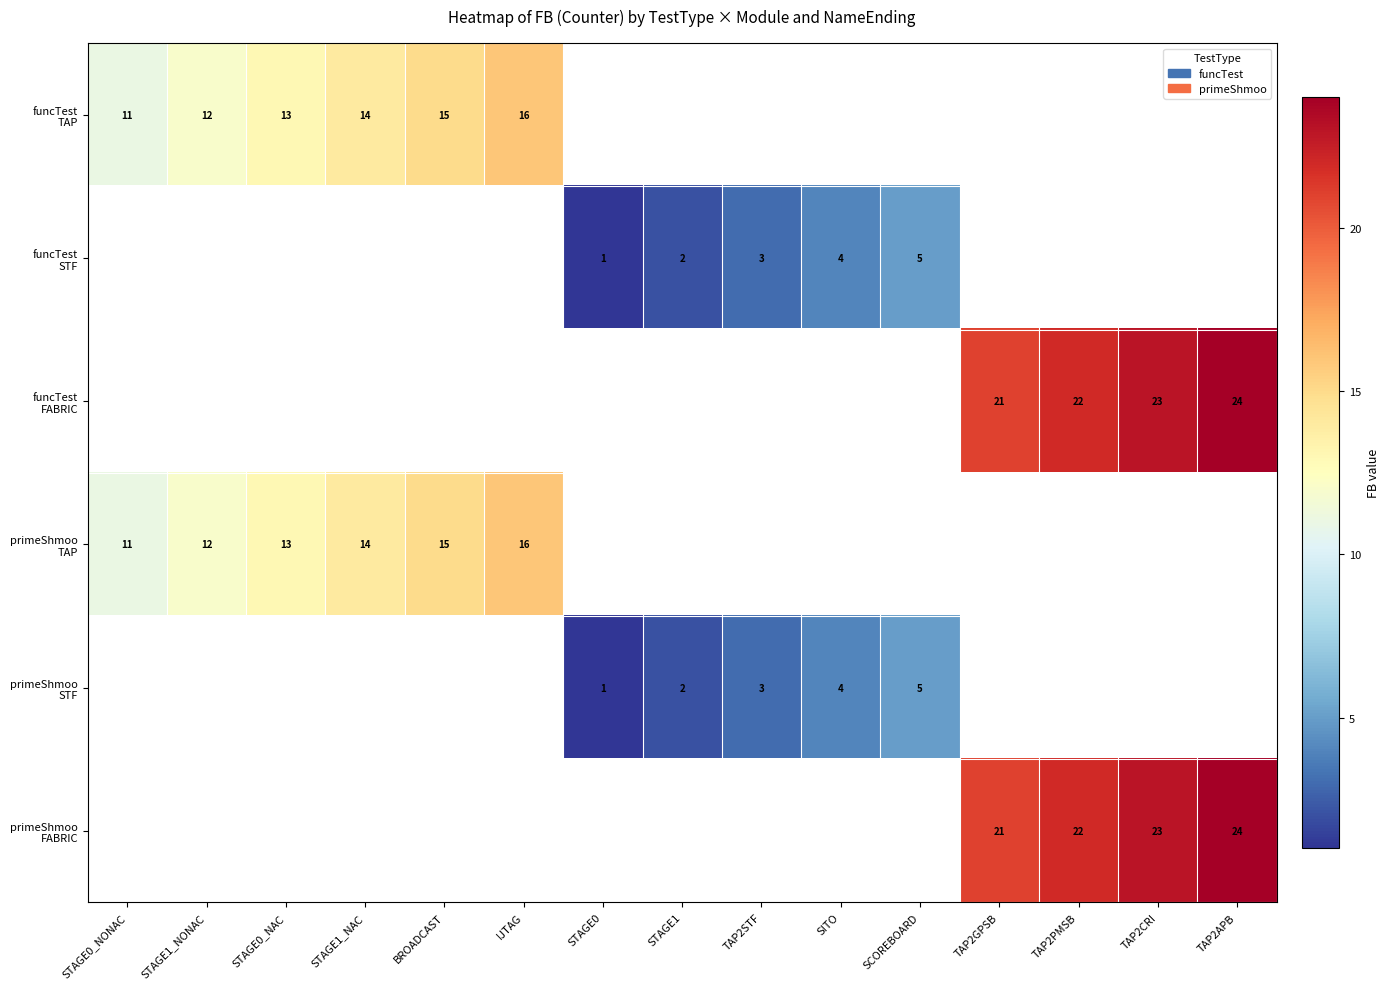

Which category has the lowest value across all series?

STAGE0